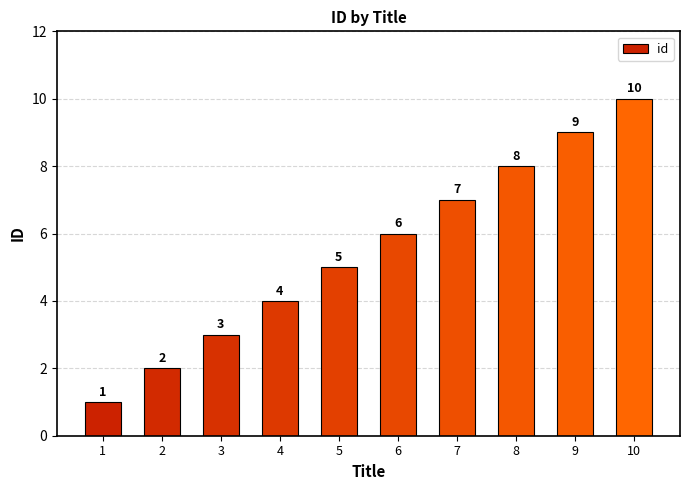

The chart shows a value of 9 at 9. True or false?

True